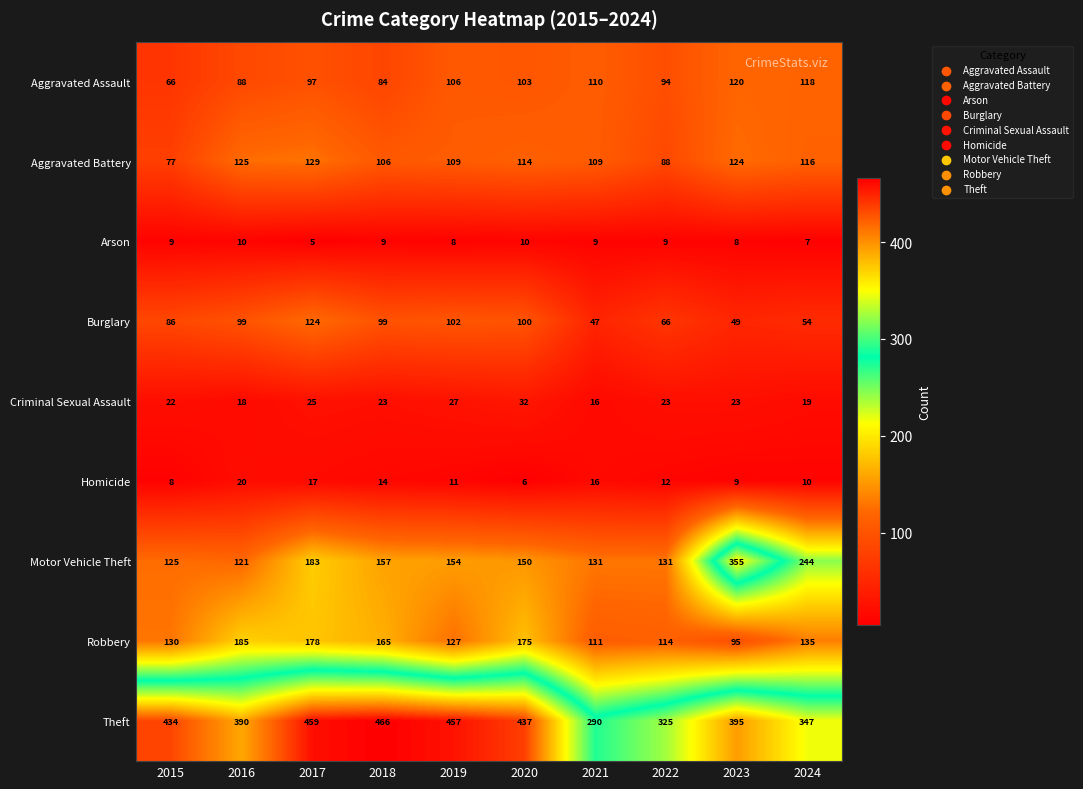

What is the sum of the Burglary values at 2018 and 2015?

185